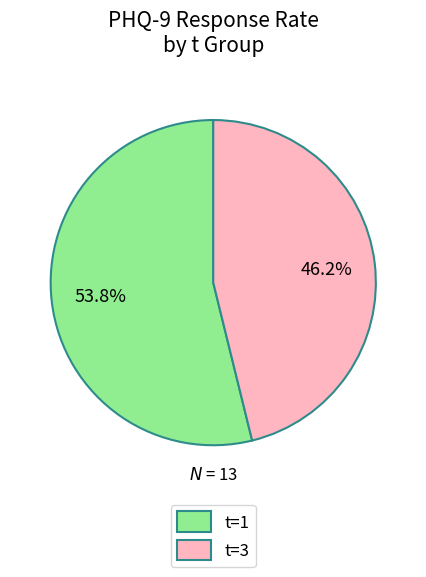

What percentage is NOT represented by t=1?

46.2%